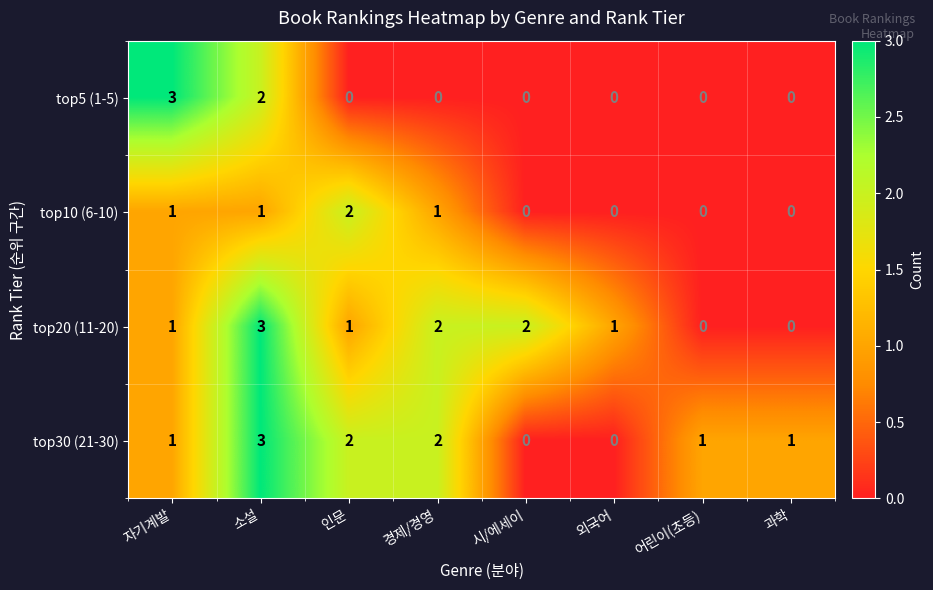

The top5 (1-5) series shows -1 at 외국어. True or false?

False